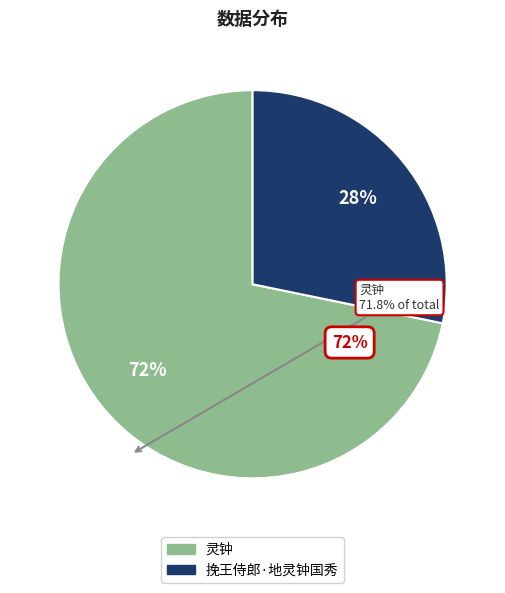

Count the number of slices in the pie.

2